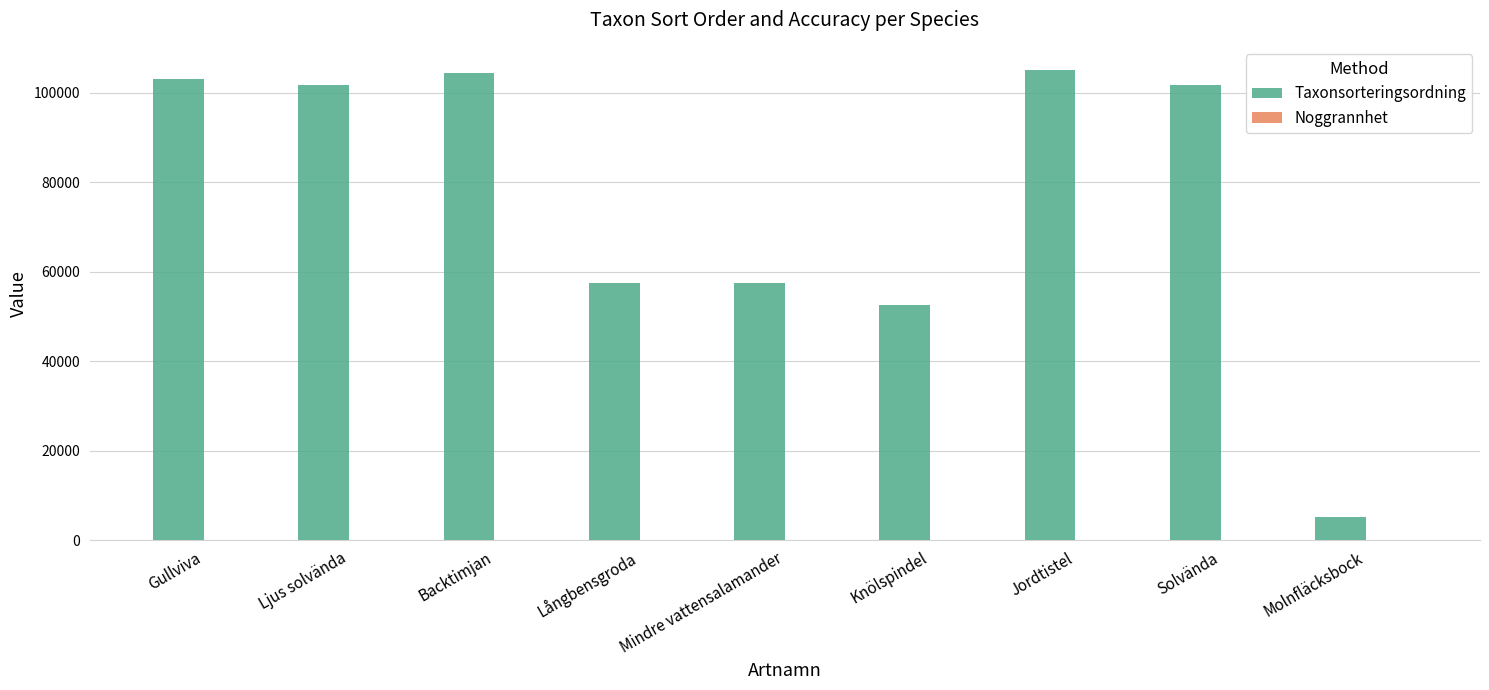

What is the greatest value displayed?

105045